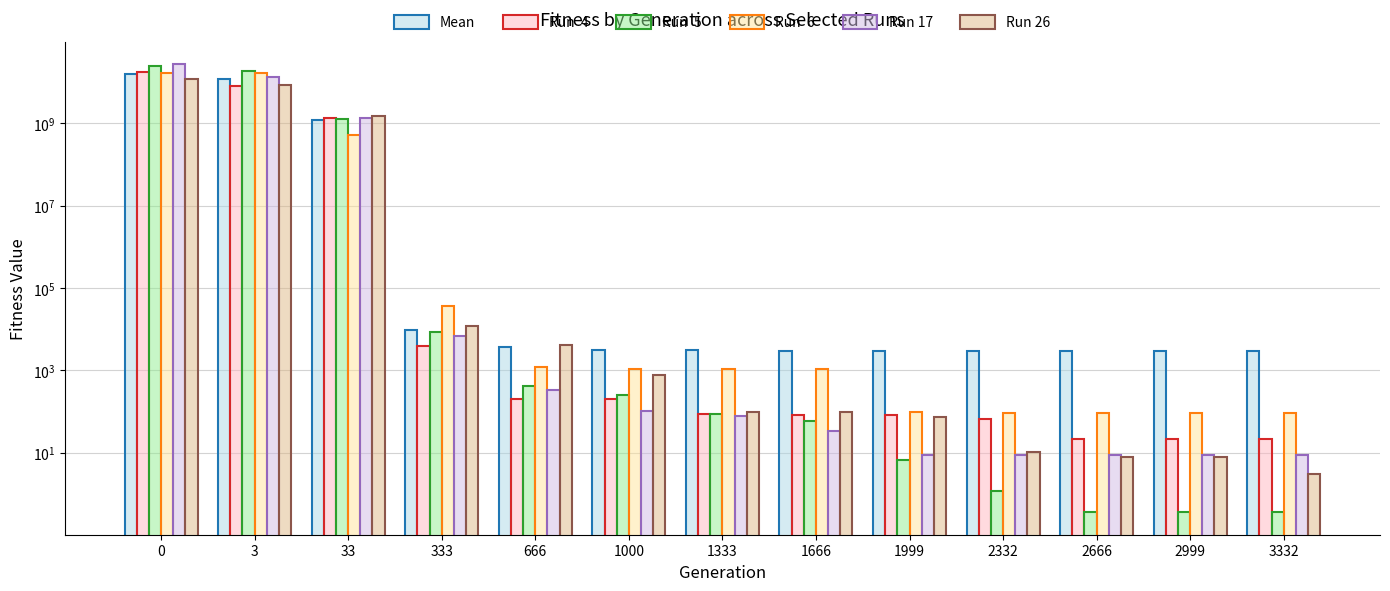

What are all the series names shown in the legend?

Mean, Run  4, Run  5, Run  6, Run 17, Run 26